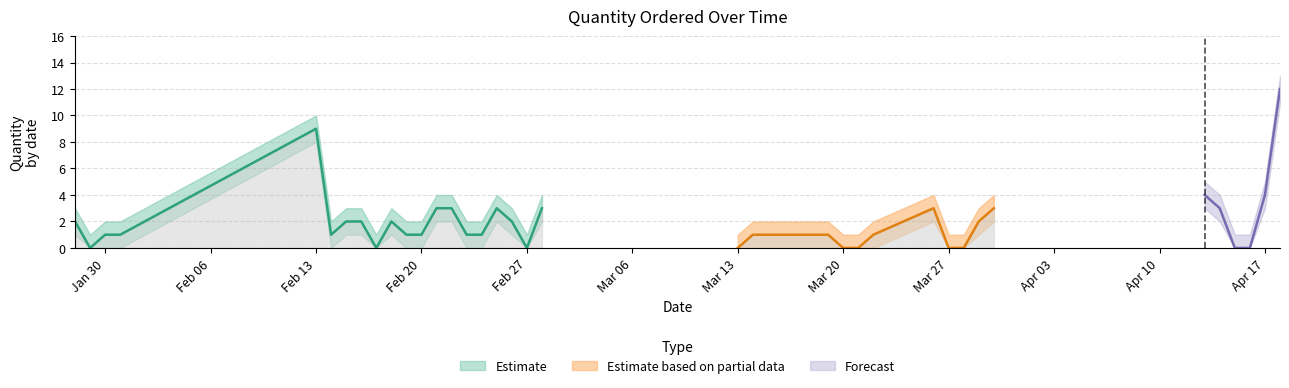

Count the number of categories in the chart.

40